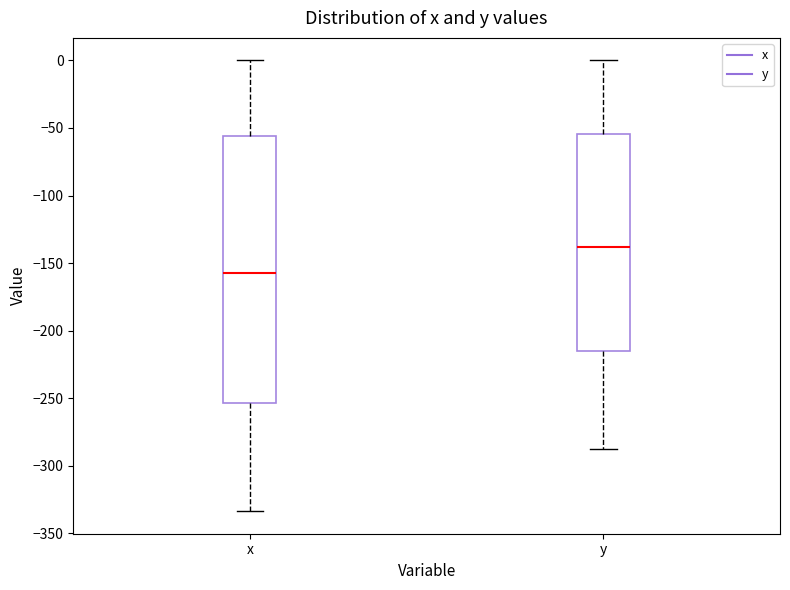

Where does the upper whisker of the box for y end on the y-axis? The values are not printed on the chart, so give them approximately, as read against the axis.

0